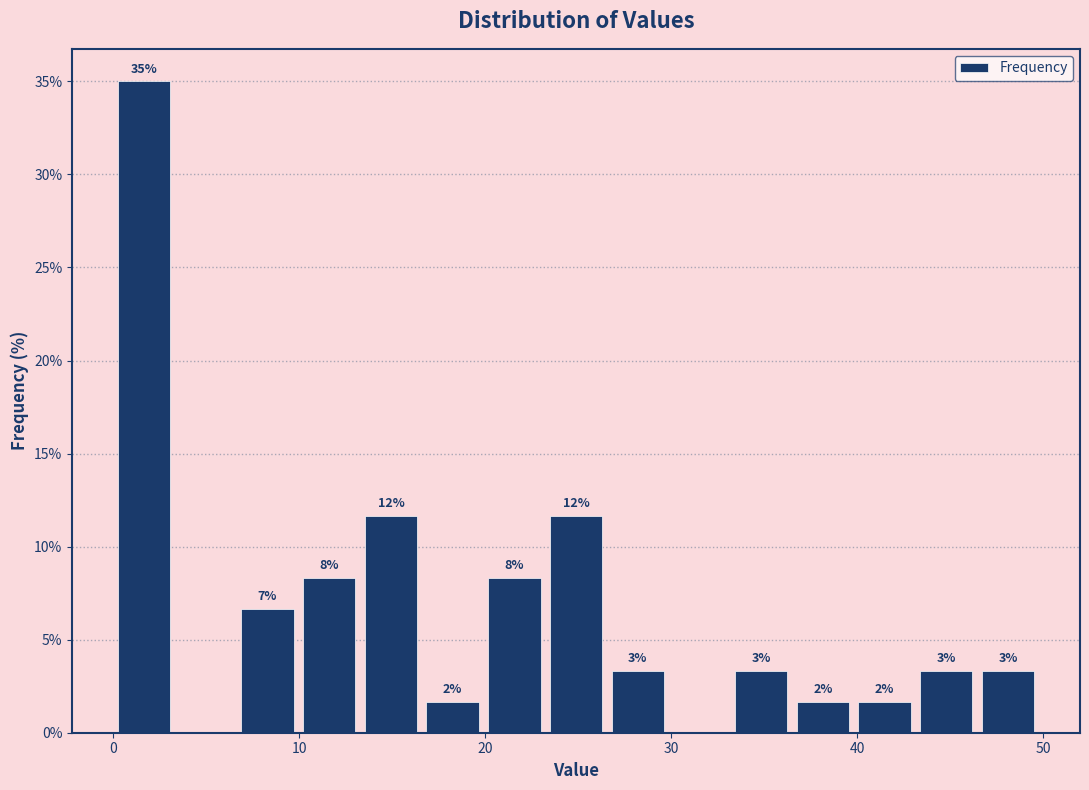

Around what value on the x-axis is the tallest bar? Give the approximate position of its centre, as read against the axis.

2